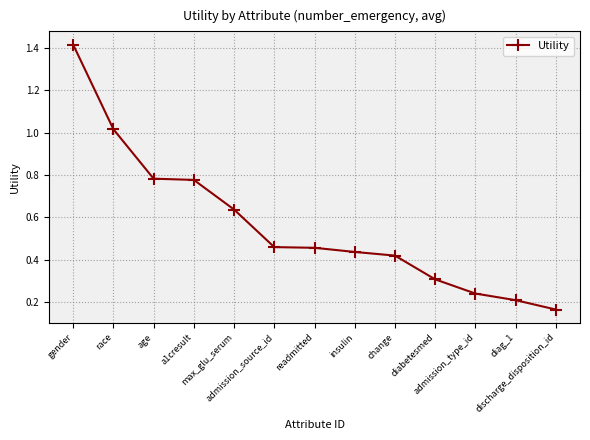

What is the sum of all values?

7.3